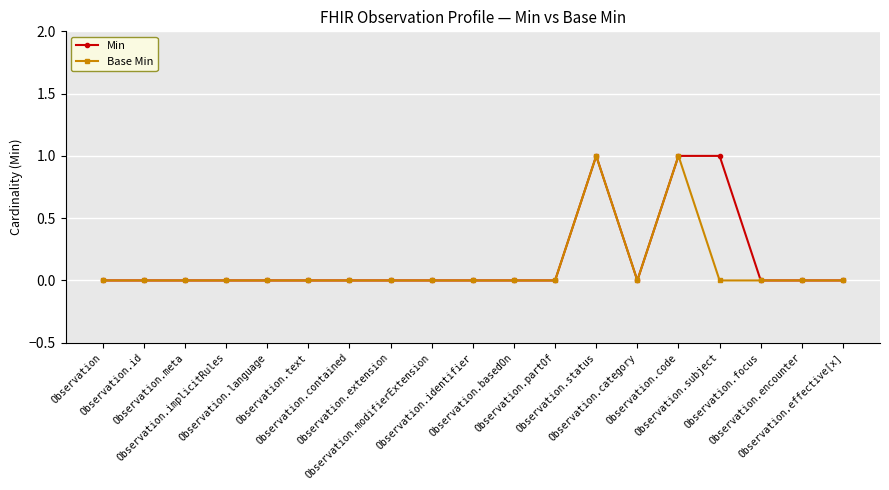

Count the number of categories in the chart.

19